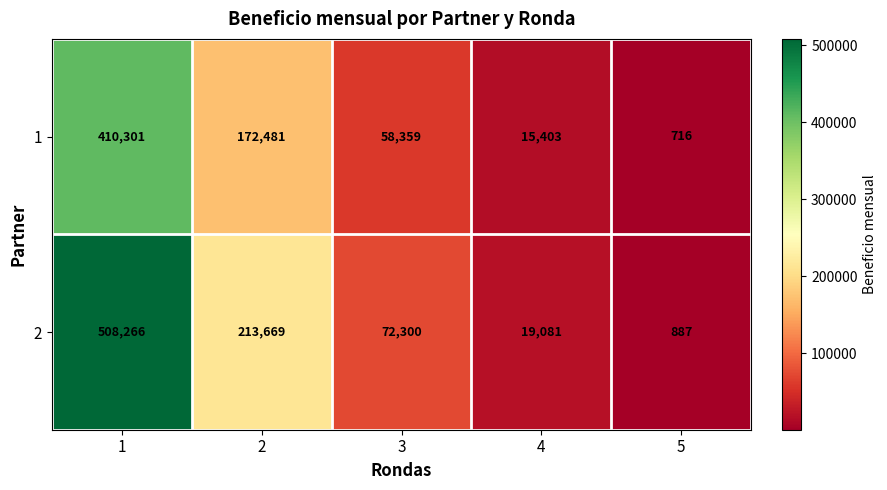

How many data points does each series have?

5